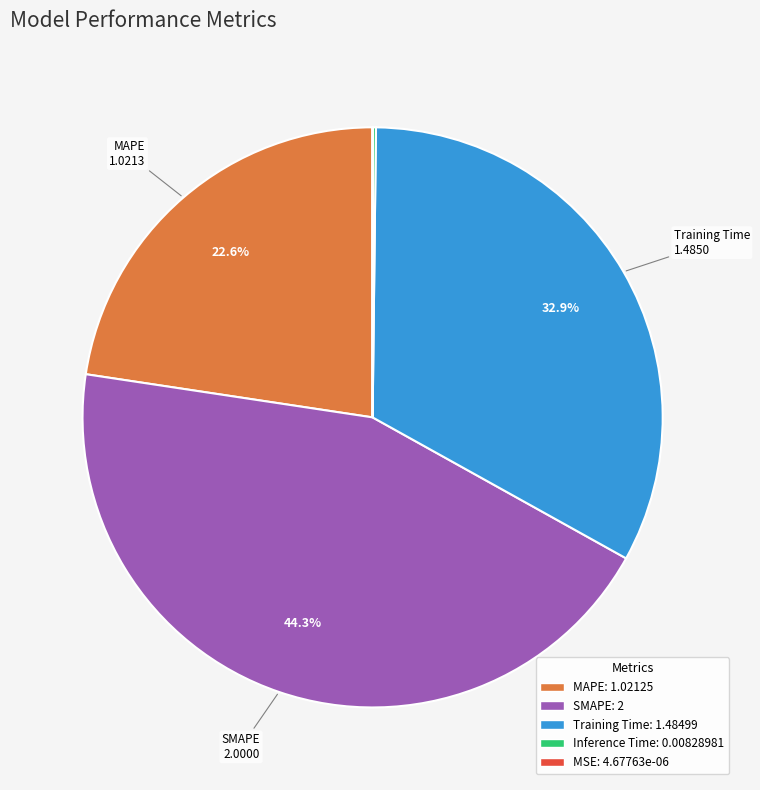

Between MAPE and Training Time, which is larger?

Training Time